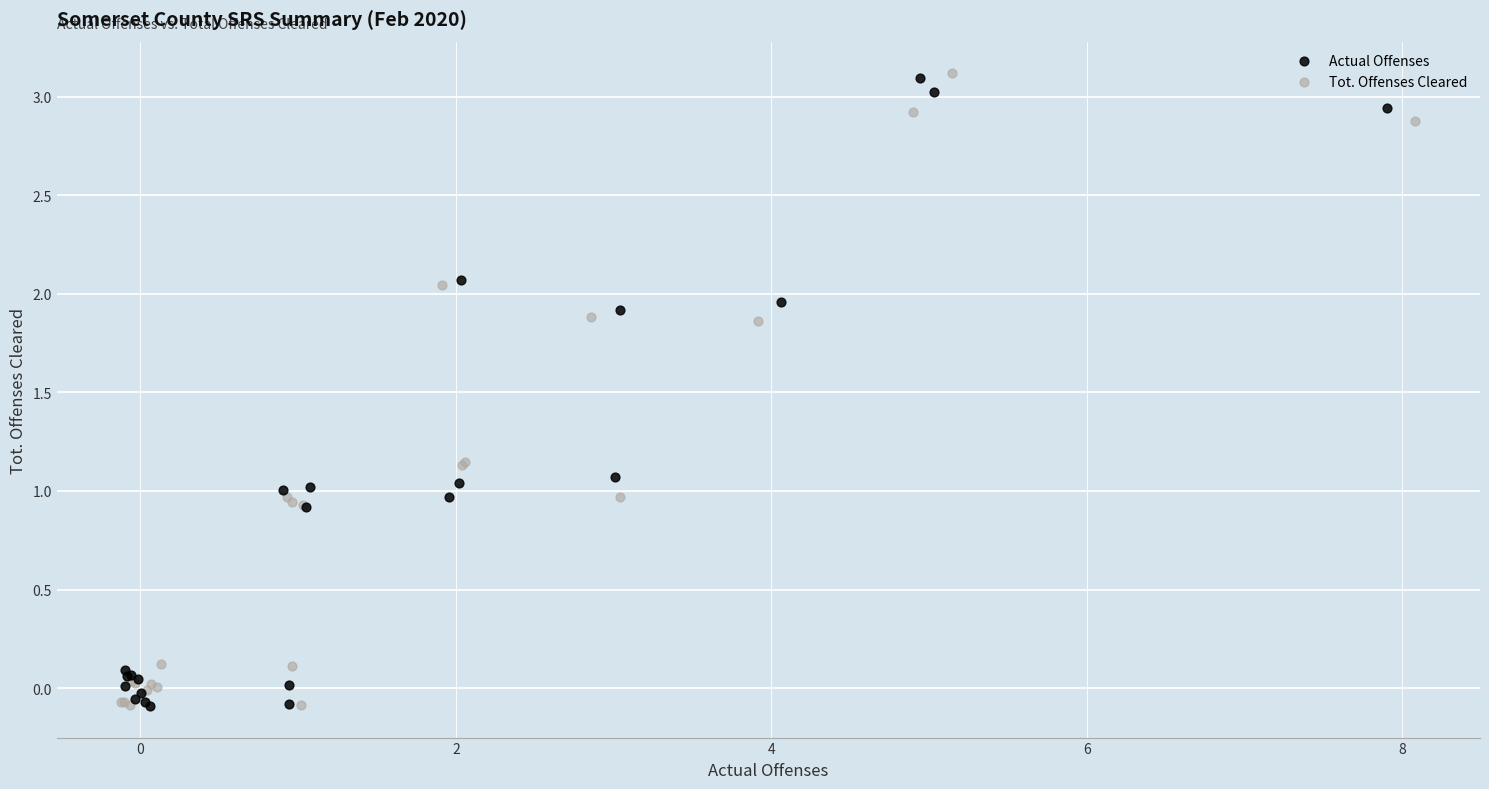

What are all the series names shown in the legend?

Actual Offenses, Tot. Offenses Cleared